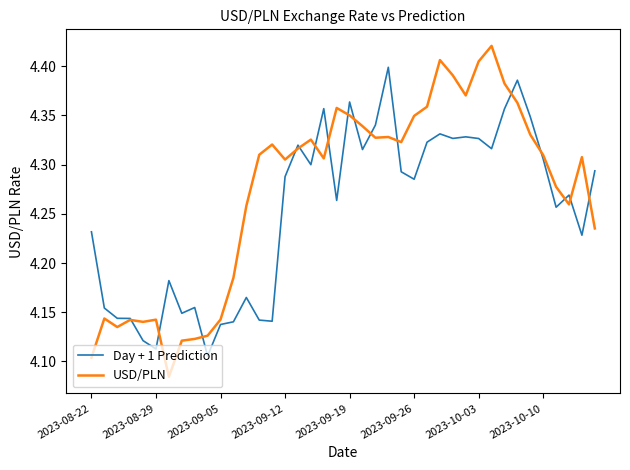

What is the difference between the second highest and minimum values in the Day + 1 Prediction series?

0.3